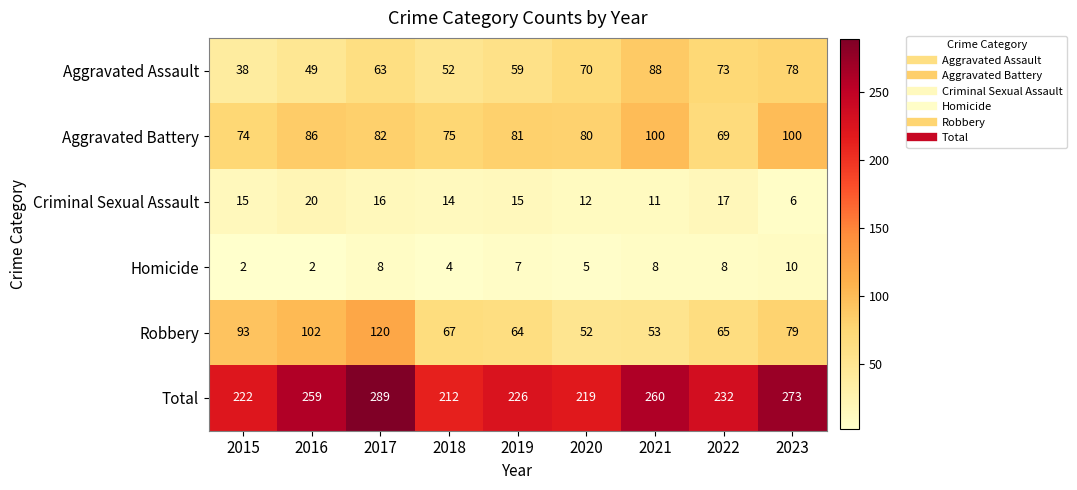

What is the maximum value for Homicide?

10